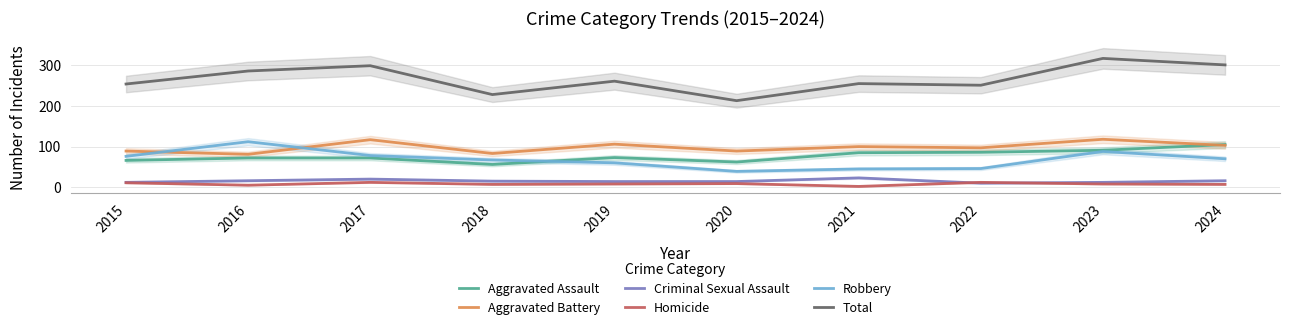

At 2020, list the series in order from smallest to largest.

Homicide, Criminal Sexual Assault, Robbery, Aggravated Assault, Aggravated Battery, Total